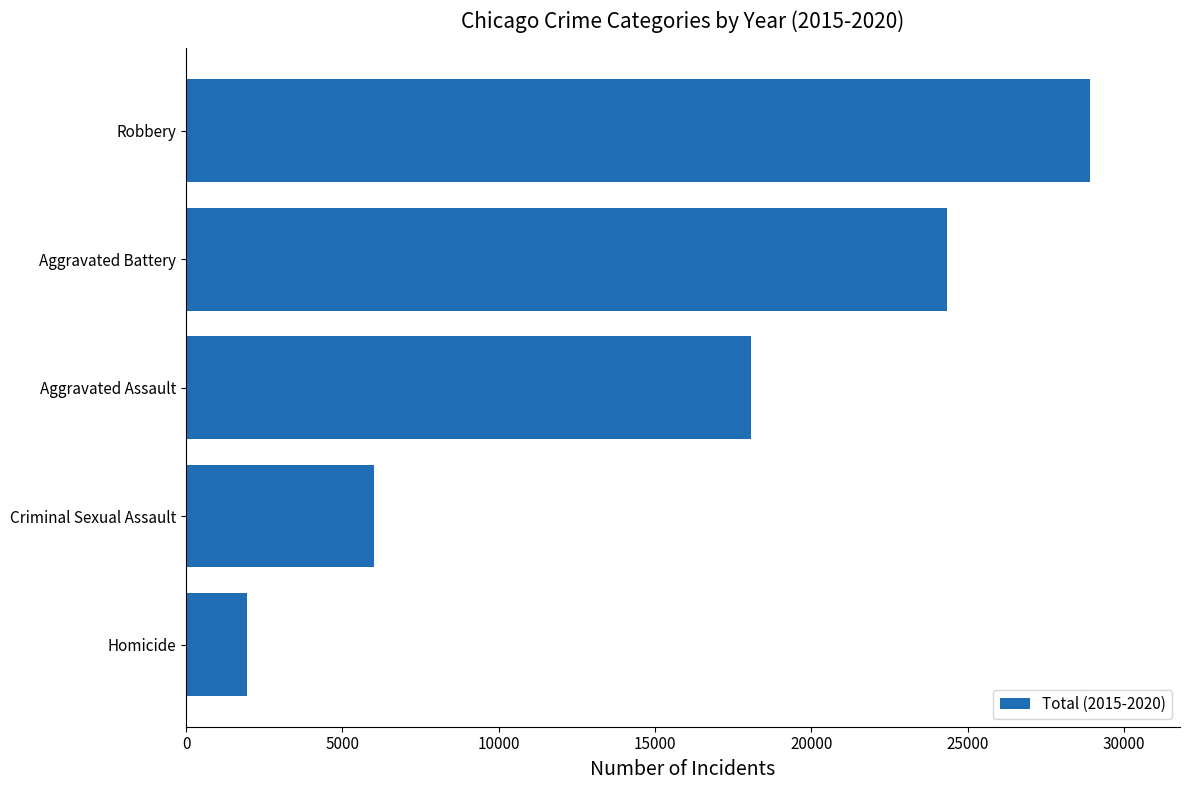

Does the chart contain any negative values?

No